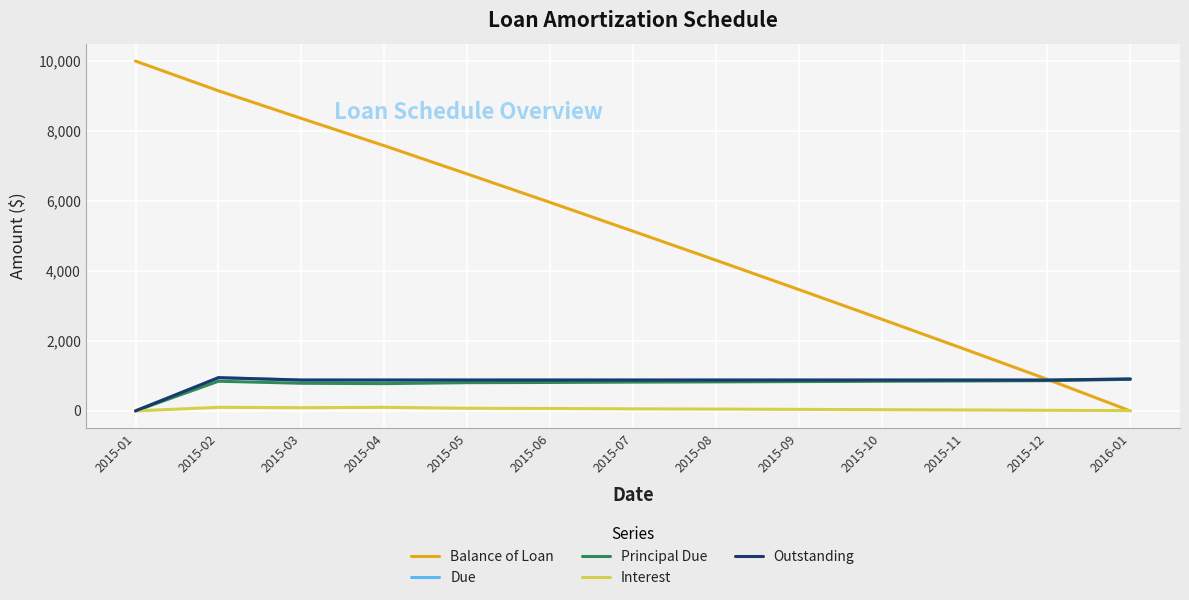

Reading left to right, list all the values displayed in this chart.

Balance of Loan: 2015-01=10000.0	2015-02=9151.9	2015-03=8361.9	2015-04=7581.8	2015-05=6774.6	2015-06=5961.6	2015-07=5138.4	2015-08=4308.7	2015-09=3470.6	2015-10=2622.8	2015-11=1767.5	2015-12=902.9	2016-01=0.0
Due: 2015-01=0.0	2015-02=950.0	2015-03=882.0	2015-04=882.0	2015-05=882.0	2015-06=882.0	2015-07=882.0	2015-08=882.0	2015-09=882.0	2015-10=882.0	2015-11=882.0	2015-12=882.0	2016-01=912.1
Principal Due: 2015-01=0.0	2015-02=848.1	2015-03=790.0	2015-04=780.1	2015-05=807.2	2015-06=813.0	2015-07=823.2	2015-08=829.7	2015-09=838.1	2015-10=847.8	2015-11=855.3	2015-12=864.6	2016-01=902.9
Interest: 2015-01=0.0	2015-02=101.9	2015-03=92.0	2015-04=101.9	2015-05=74.8	2015-06=69.0	2015-07=58.8	2015-08=52.4	2015-09=43.9	2015-10=34.2	2015-11=26.7	2015-12=17.4	2016-01=9.2
Outstanding: 2015-01=0.0	2015-02=950.0	2015-03=882.0	2015-04=882.0	2015-05=882.0	2015-06=882.0	2015-07=882.0	2015-08=882.0	2015-09=882.0	2015-10=882.0	2015-11=882.0	2015-12=882.0	2016-01=912.1